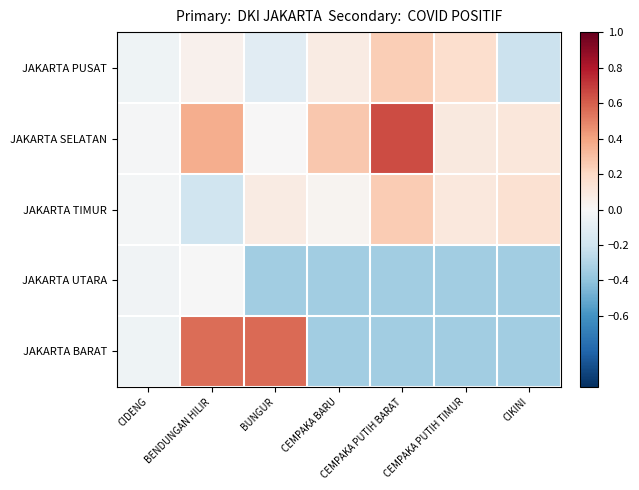

At CEMPAKA PUTIH TIMUR, list the series in order from smallest to largest.

JAKARTA UTARA, JAKARTA BARAT, JAKARTA SELATAN, JAKARTA TIMUR, JAKARTA PUSAT